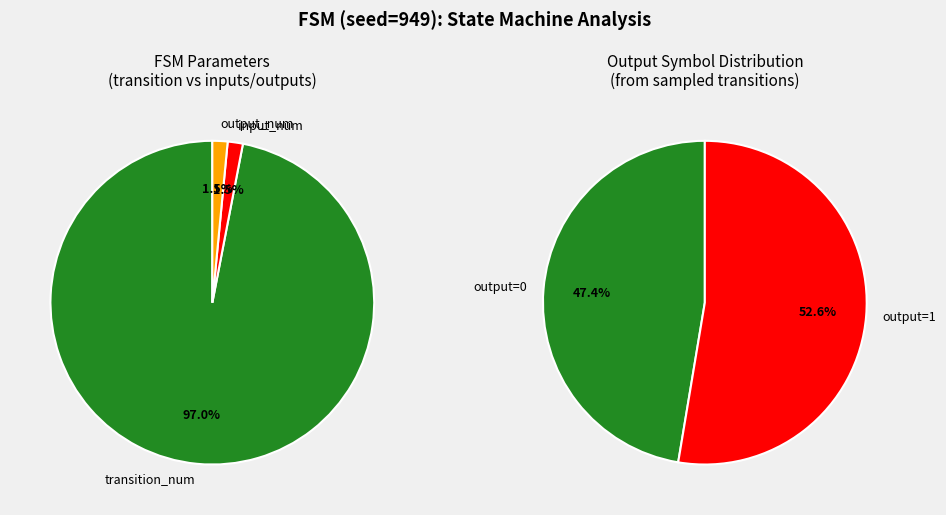

Does output_num represent more than half of the total?

No